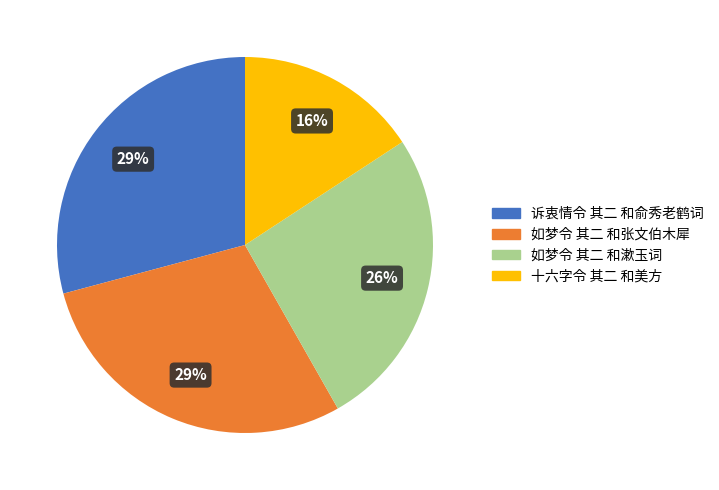

Count the number of slices in the pie.

4